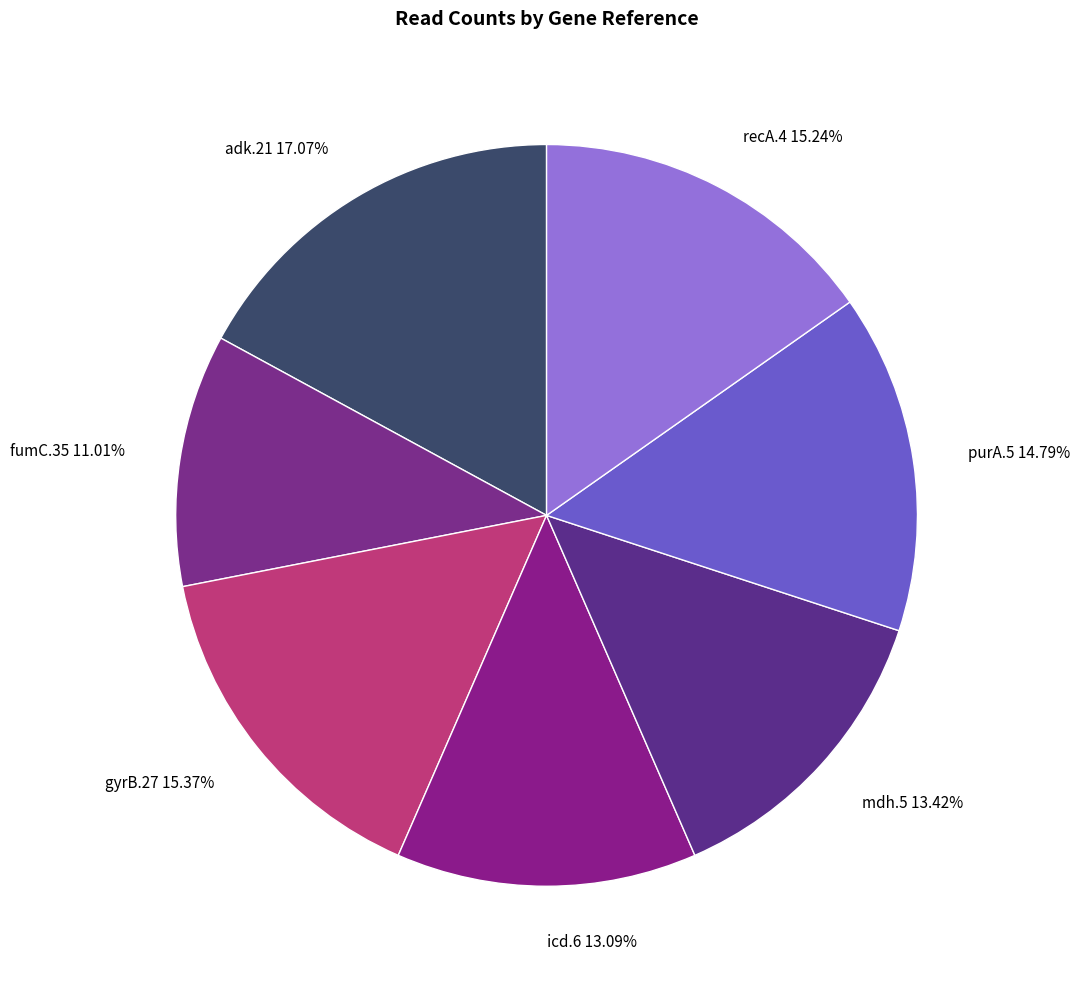

How many slices are in this pie chart?

7